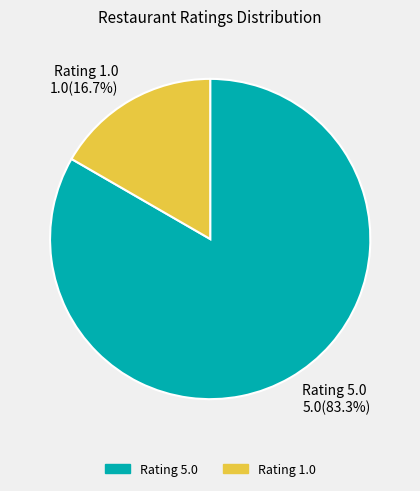

How many slices are in this pie chart?

2